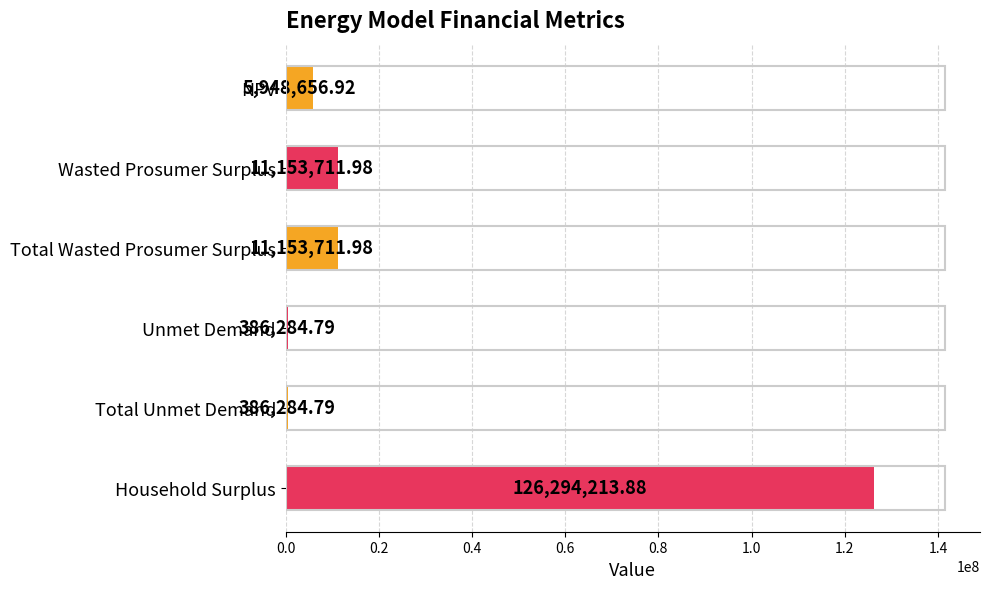

Approximately how many times larger is the value at Total Wasted Prosumer Surplus compared to Unmet Demand?

28.9